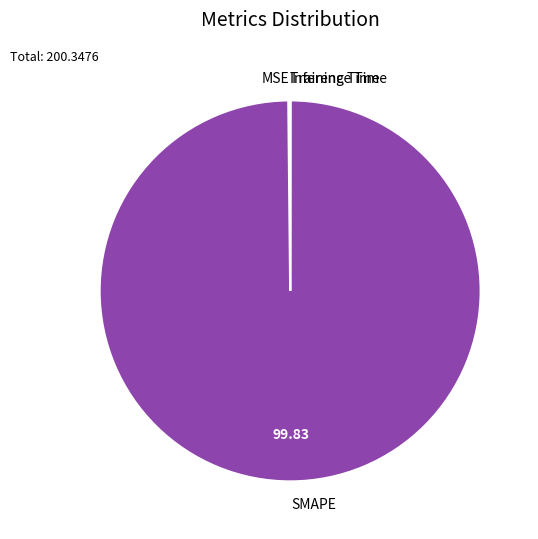

Which slice is the largest?

SMAPE